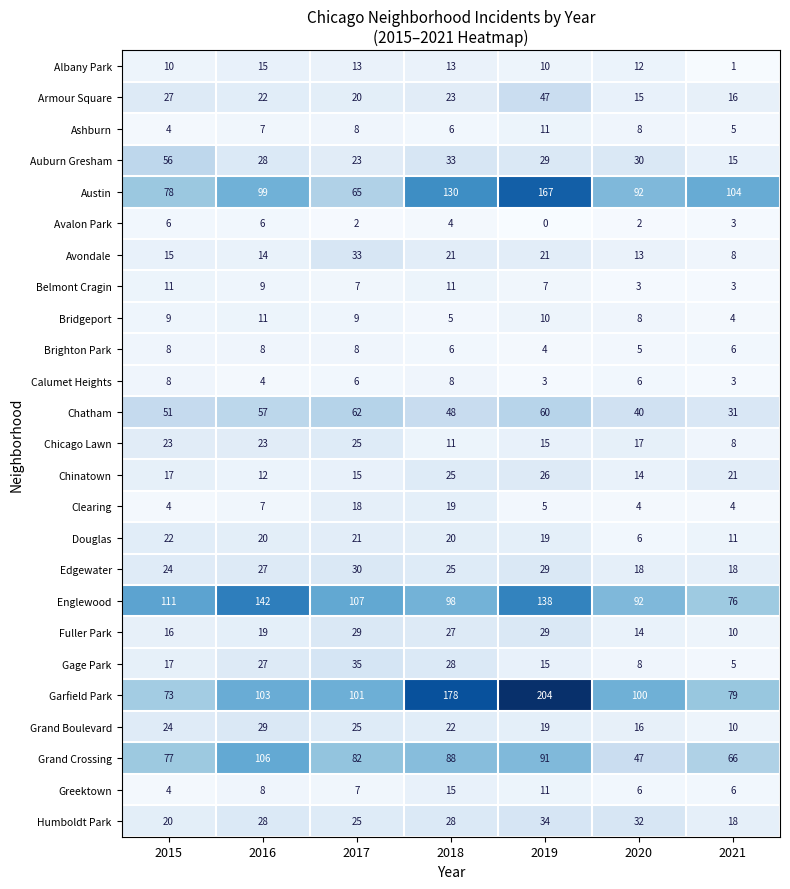

Which series has the widest spread of values?

Garfield Park